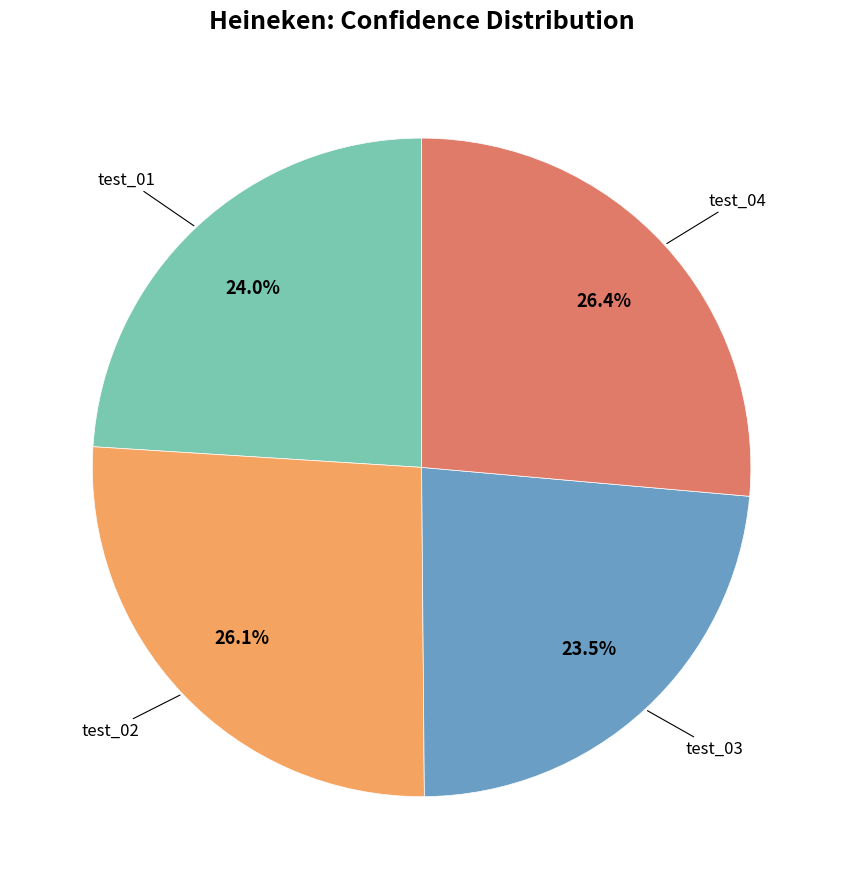

Is there a majority slice in this chart?

No